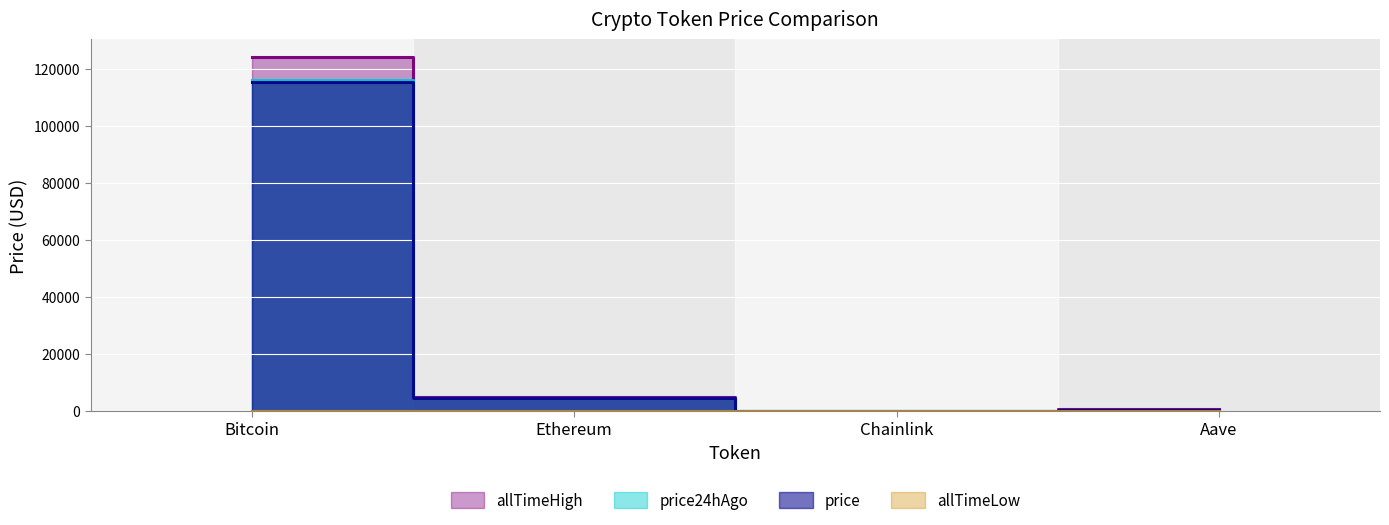

What is the maximum value for allTimeLow?

67.8